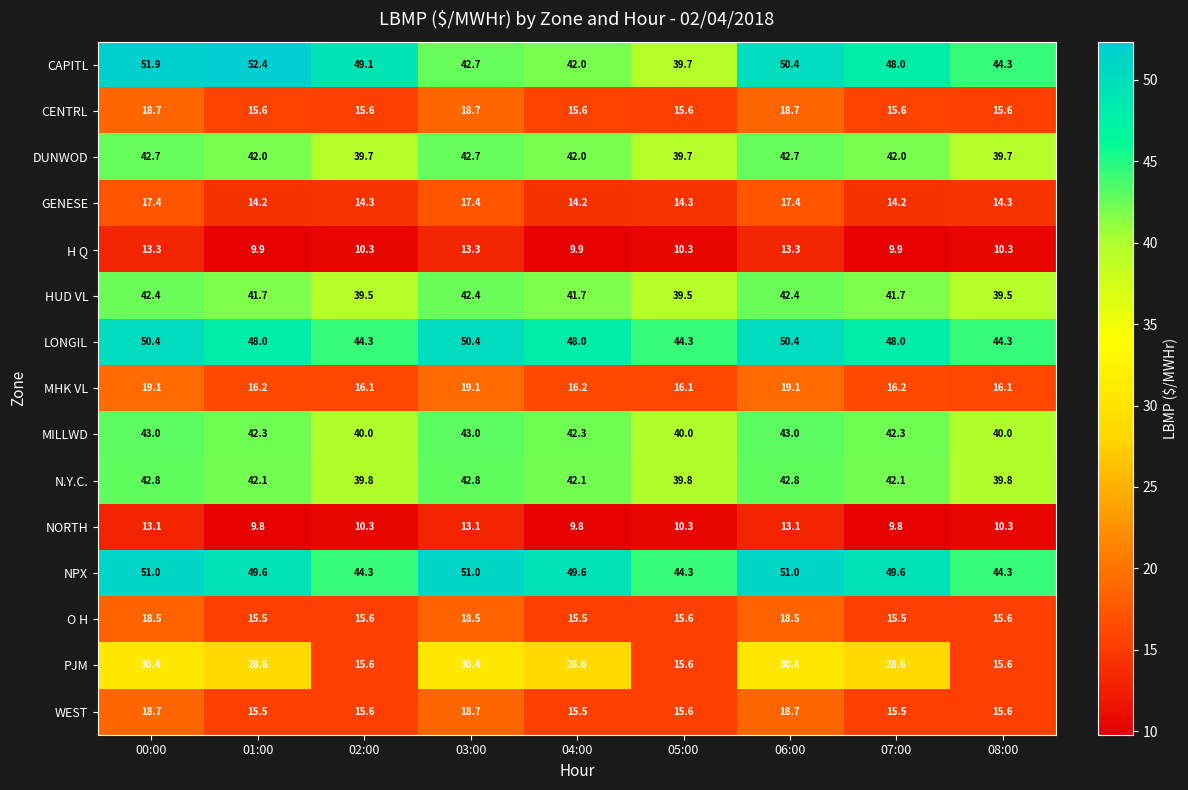

Is the value of CENTRL at 07:00 greater than the value of LONGIL at 00:00?

No